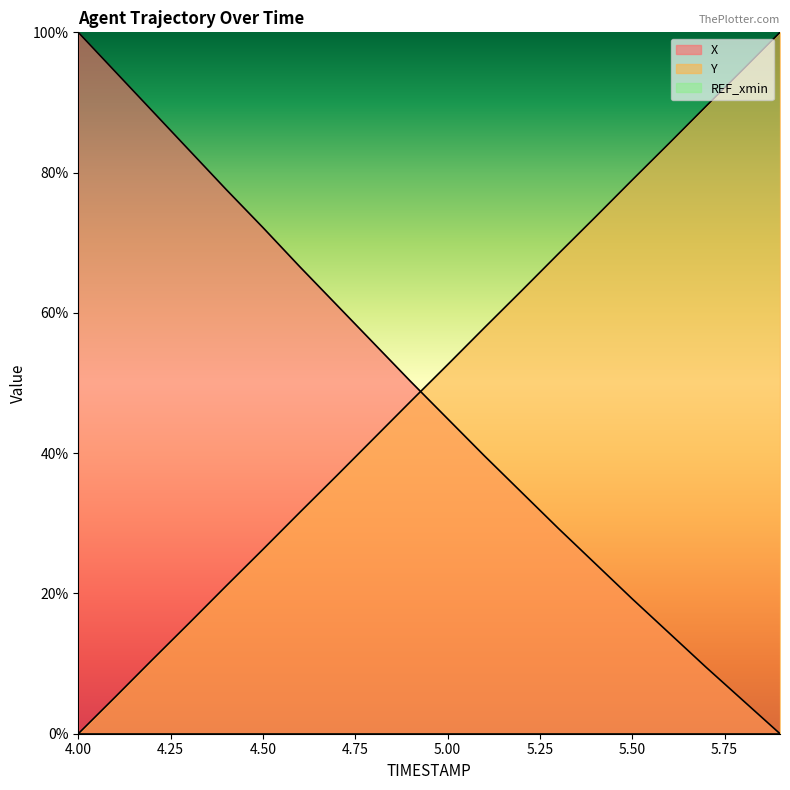

What is the maximum value for Y?

100.0